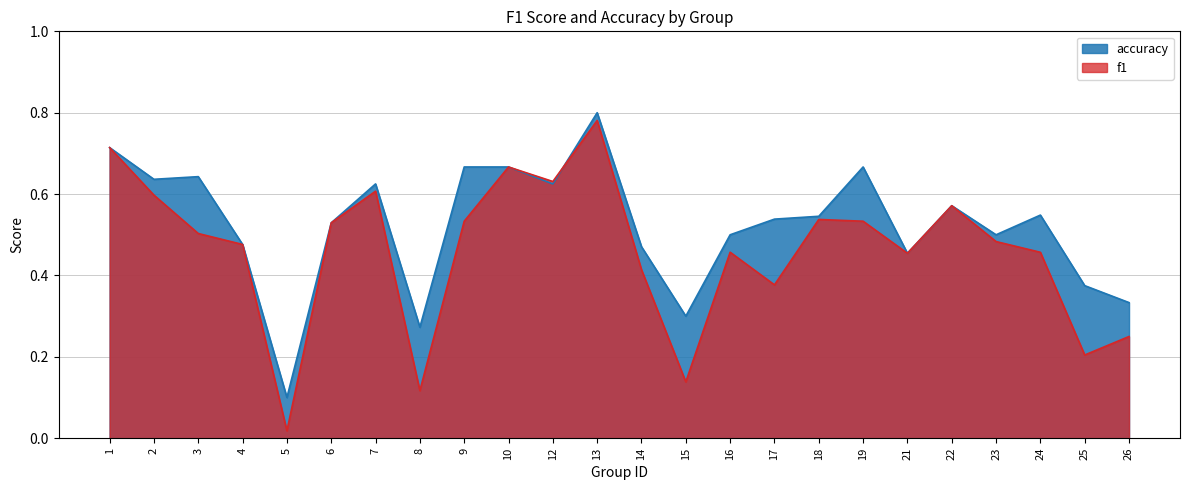

Reading right to left, transcribe all the data shown in this chart.

f1: 26=0.2	25=0.2	24=0.5	23=0.5	22=0.6	21=0.5	19=0.5	18=0.5	17=0.4	16=0.5	15=0.1	14=0.4	13=0.8	12=0.6	10=0.7	9=0.5	8=0.1	7=0.6	6=0.5	5=0.0	4=0.5	3=0.5	2=0.6	1=0.7
accuracy: 26=0.3	25=0.4	24=0.5	23=0.5	22=0.6	21=0.5	19=0.7	18=0.5	17=0.5	16=0.5	15=0.3	14=0.5	13=0.8	12=0.6	10=0.7	9=0.7	8=0.3	7=0.6	6=0.5	5=0.1	4=0.5	3=0.6	2=0.6	1=0.7